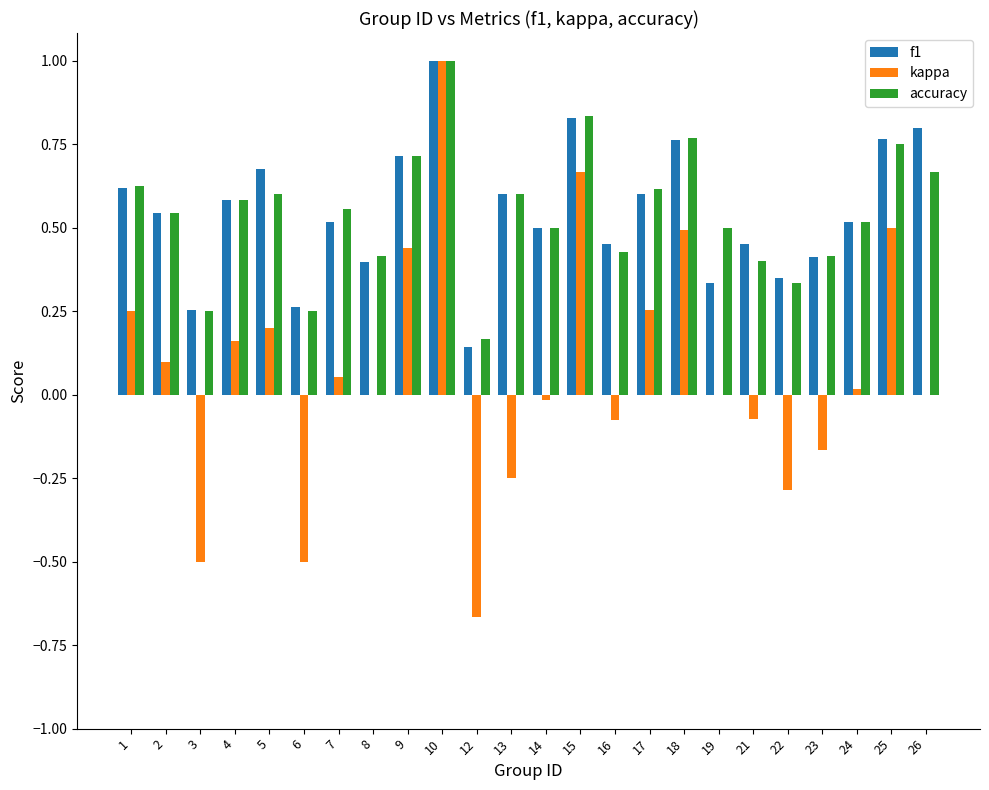

What is the sum of all f1 values?

13.1